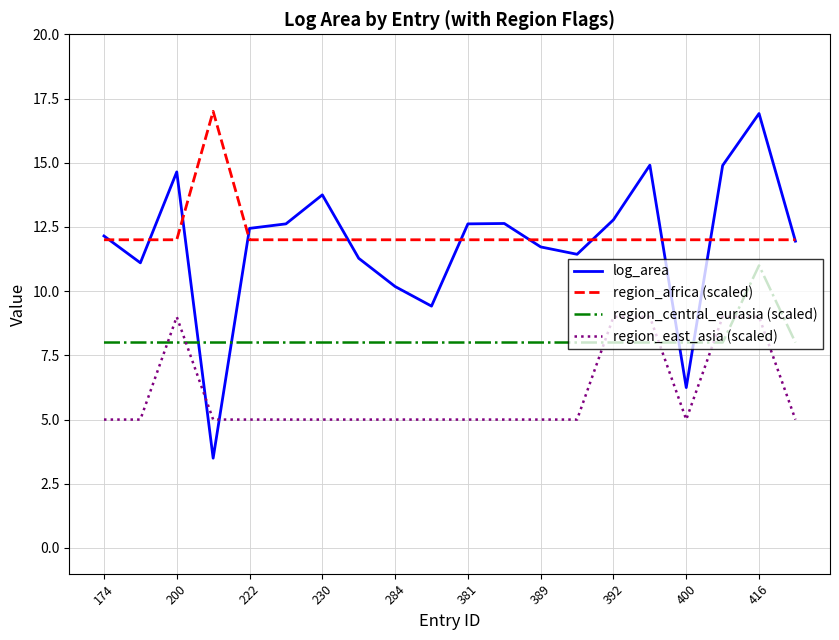

What is the highest value of the region_africa (scaled) series?

17.0